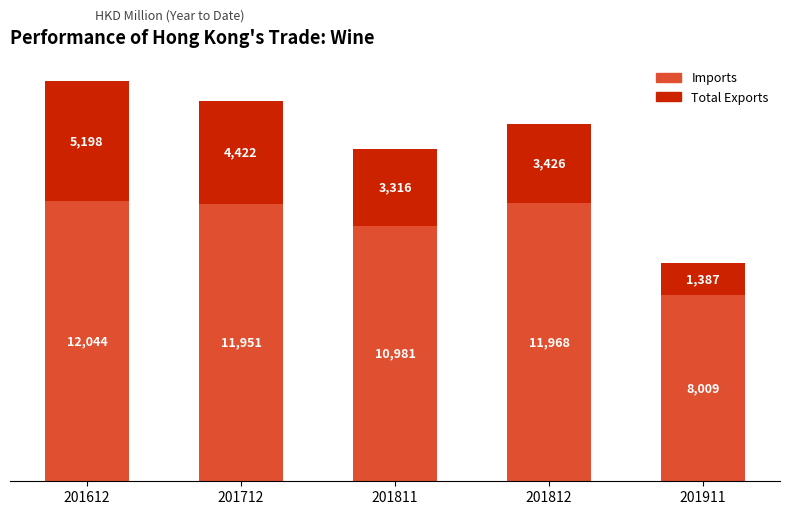

What are all the series names shown in the legend?

Imports, Total Exports